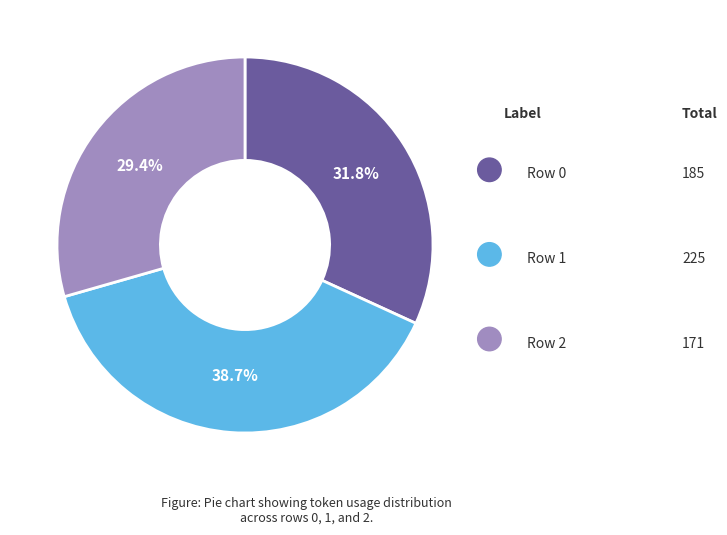

What is the smallest slice in the pie chart?

Row 2